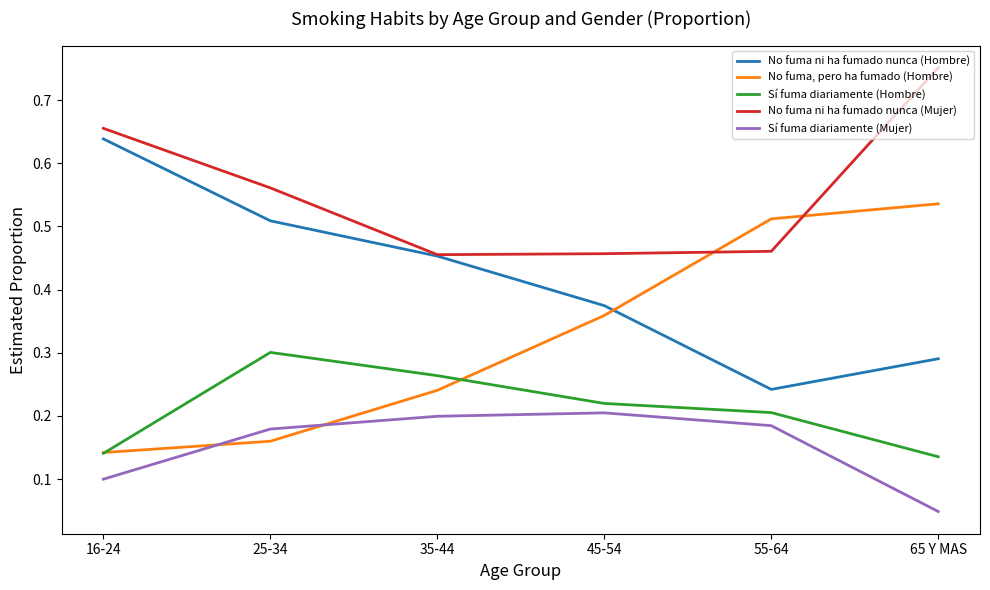

At which label does No fuma, pero ha fumado (Hombre) reach its peak?

65 Y MAS